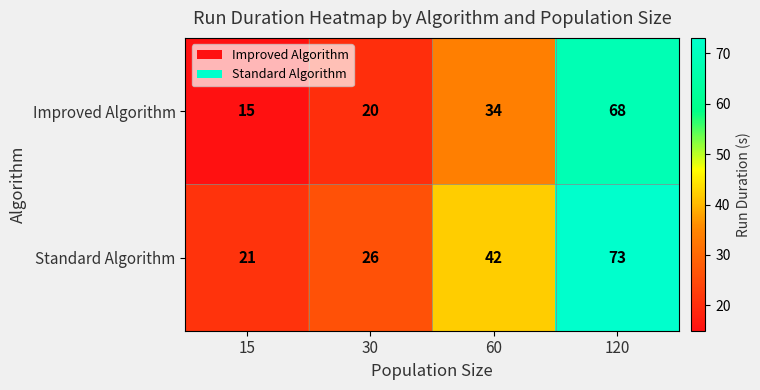

Which category has the lowest value across all series?

15